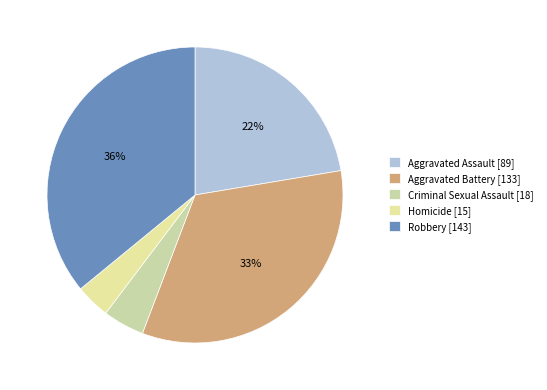

Rank the categories by value from lowest to highest.

Homicide, Criminal Sexual Assault, Aggravated Assault, Aggravated Battery, Robbery